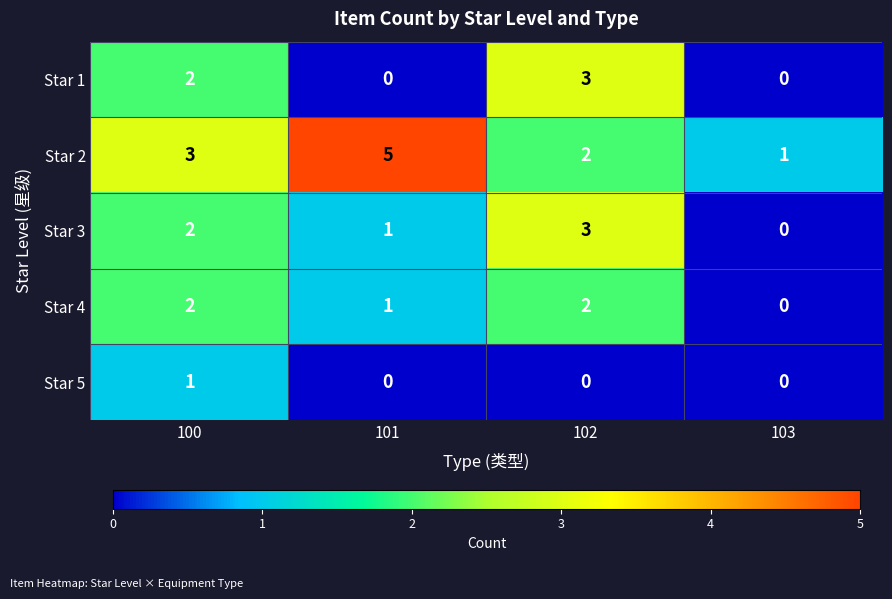

At which label does Star 2 reach its peak?

101